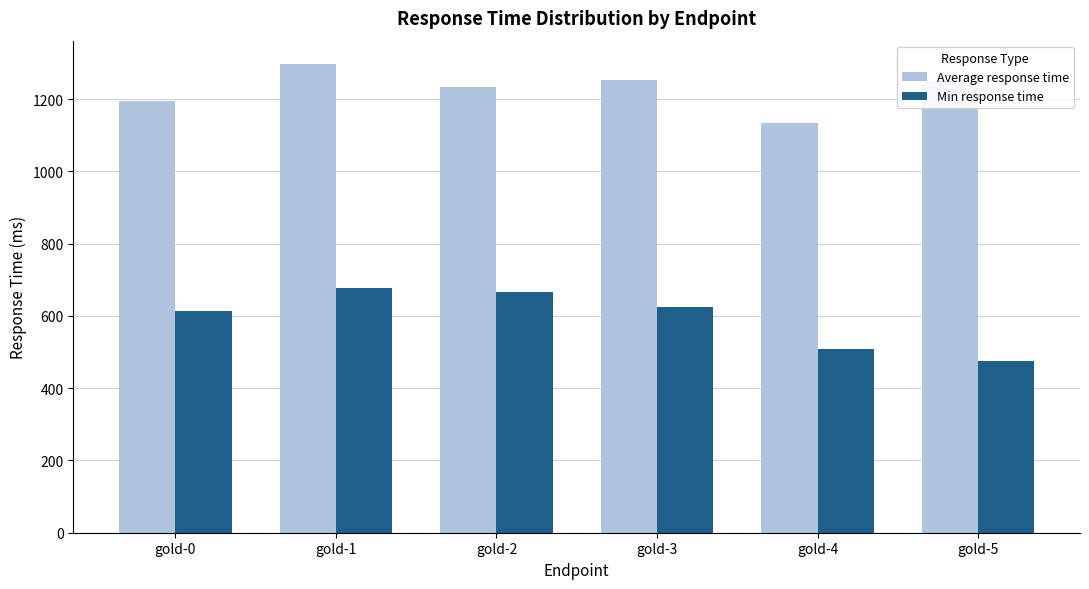

What is the difference between the maximum and second lowest values in the Average response time series?

102